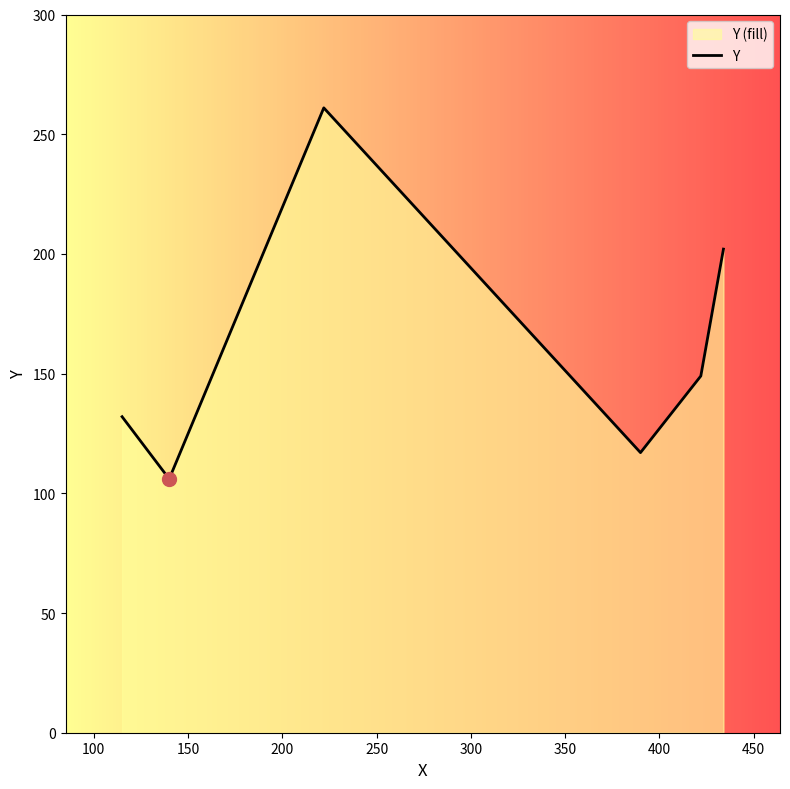

What is the maximum value shown in the chart?

261